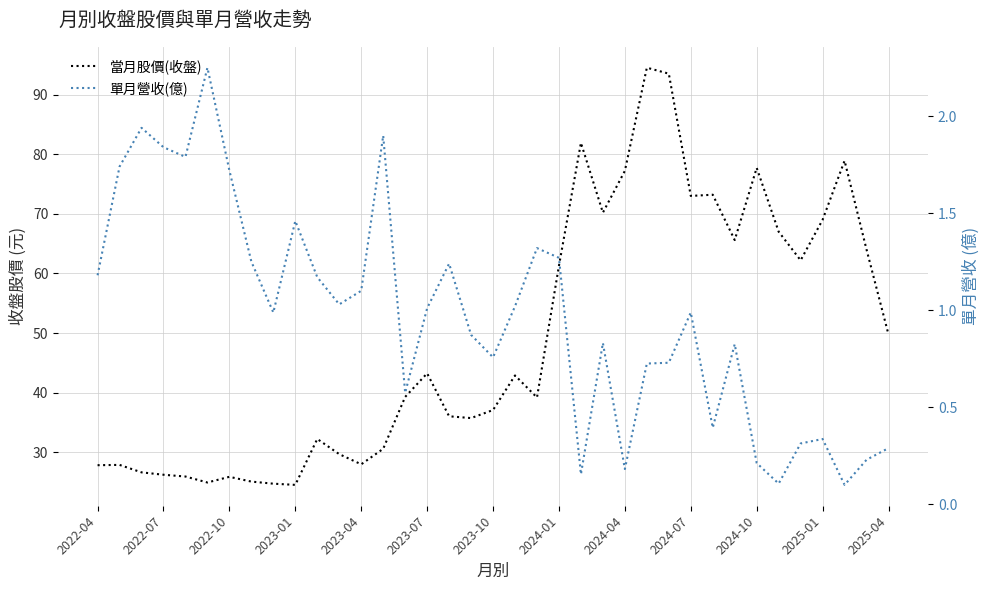

The value of 當月股價(收盤) at 13 is 30.6. True or false?

True